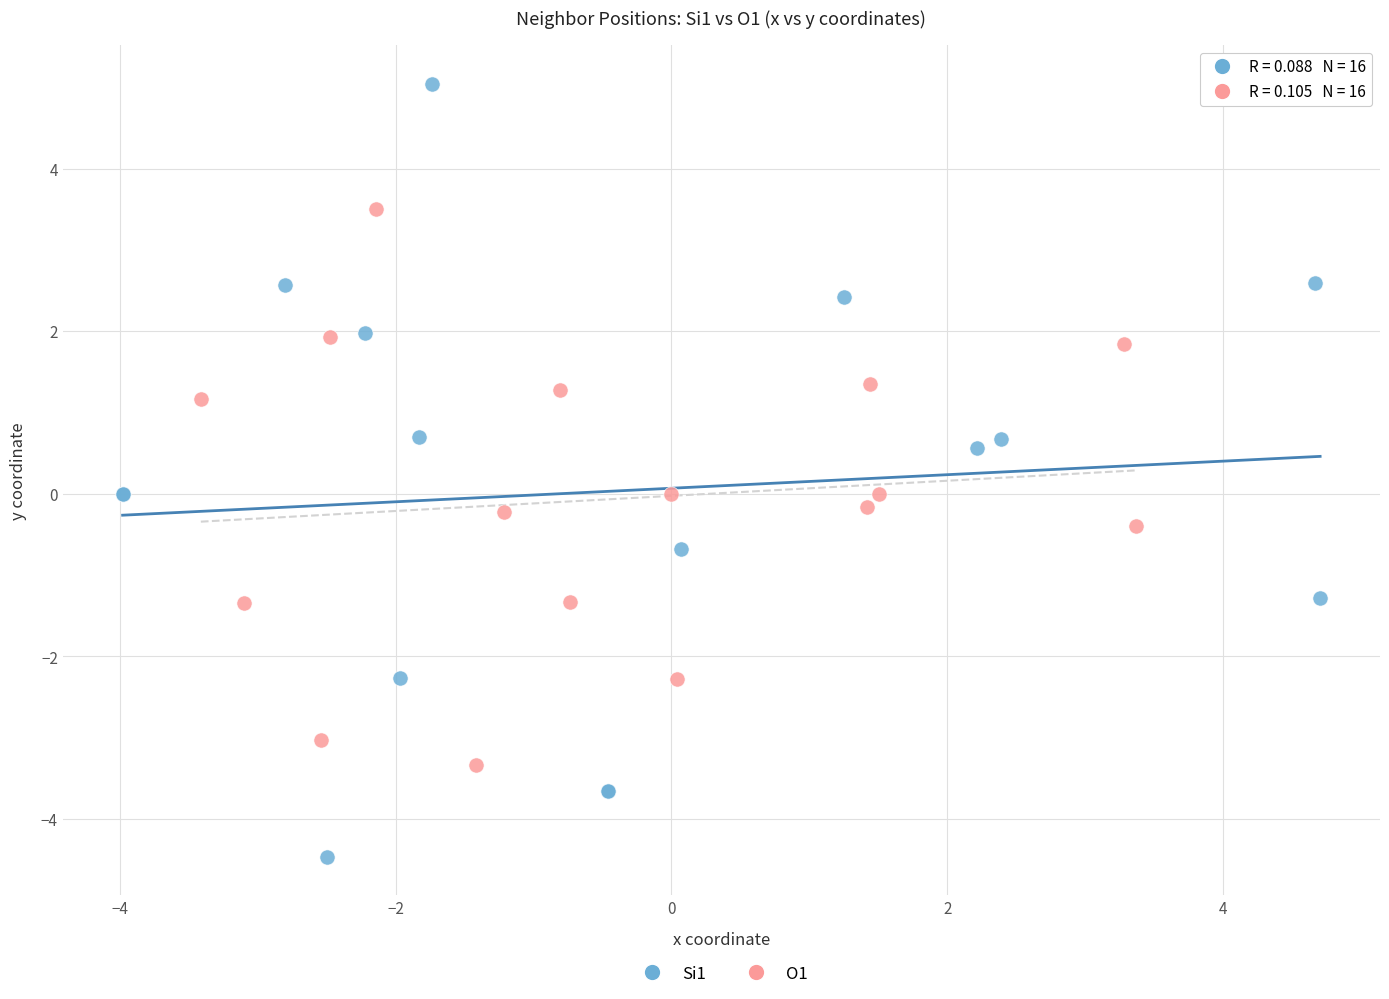

Which series reaches the minimum Y coordinate?

Si1